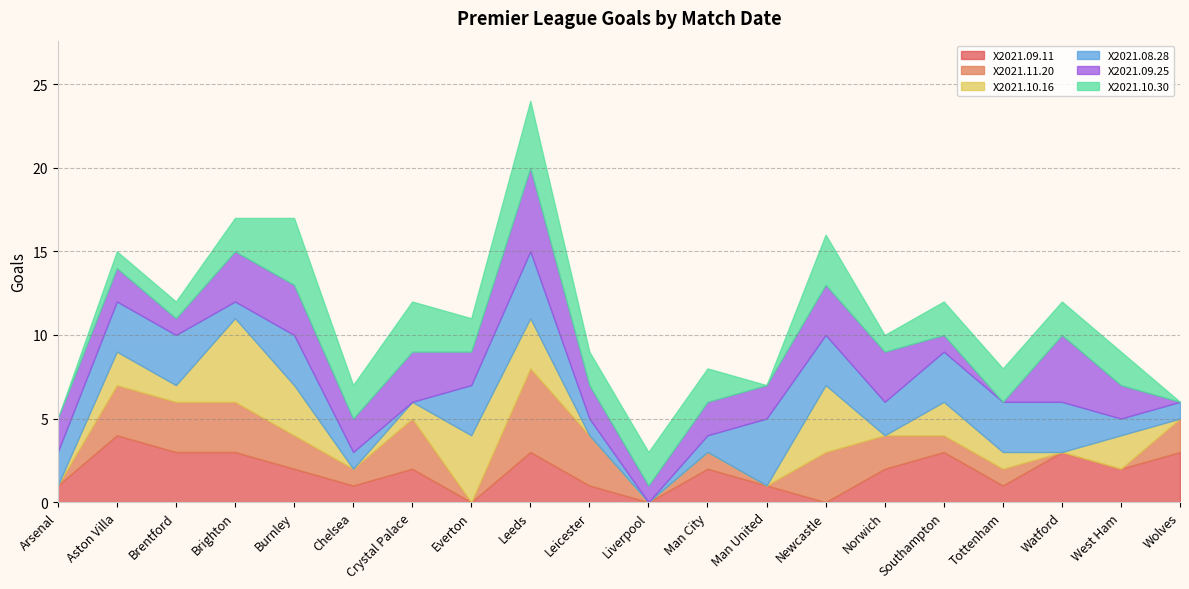

How many interior local valleys does the X2021.11.20 series have?

4